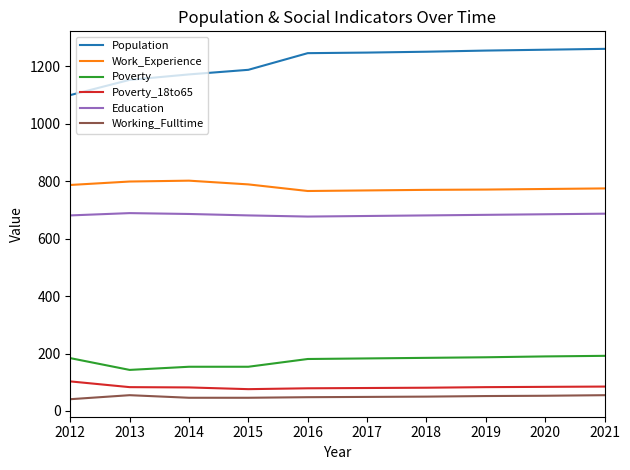

Does the chart display data point markers on the line(s)?

No